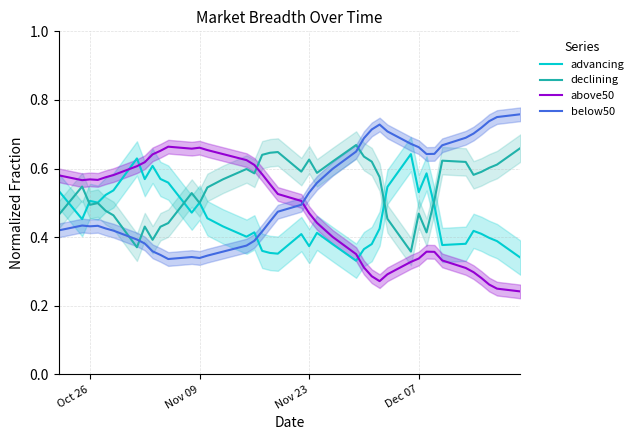

How many series are shown in this chart?

4